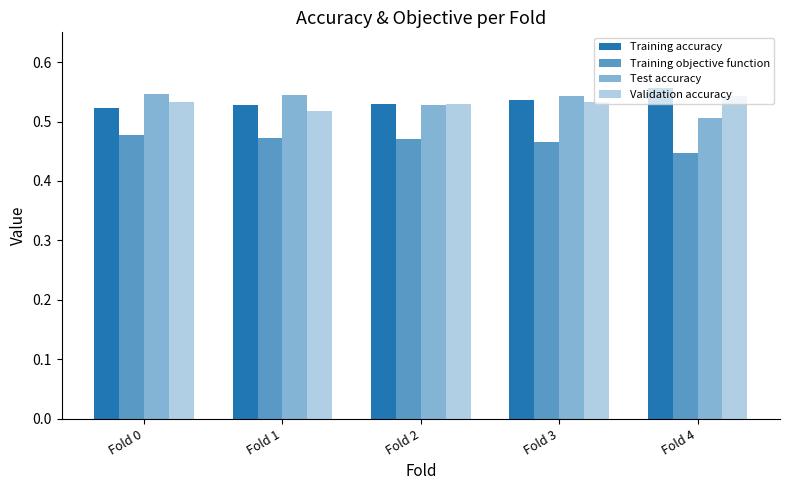

Does the chart contain any negative values?

No